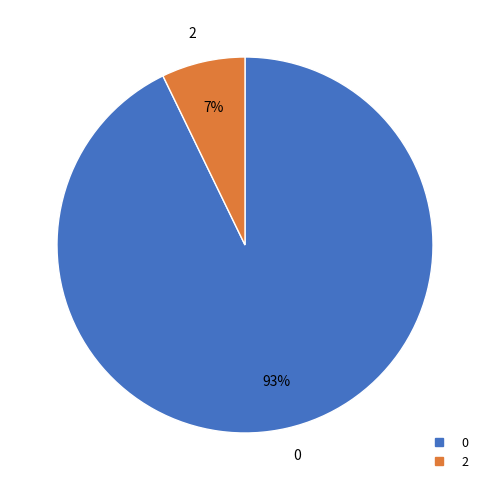

To the nearest percent, what portion does 0 represent?

93%